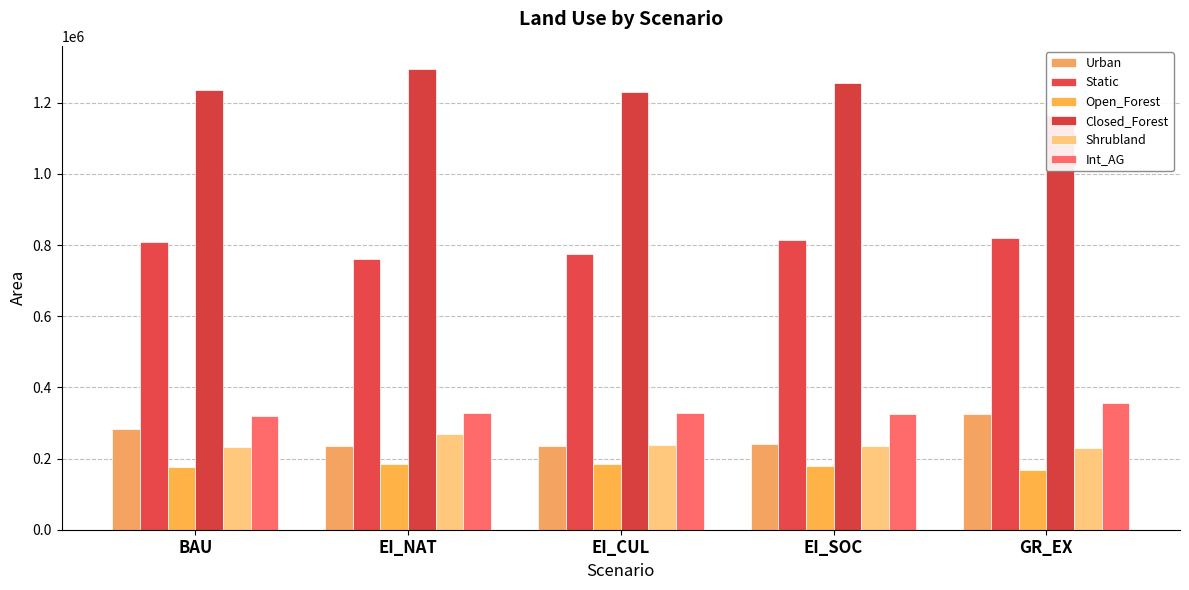

True or false: Shrubland has a value of 307963.8 at GR_EX.

False